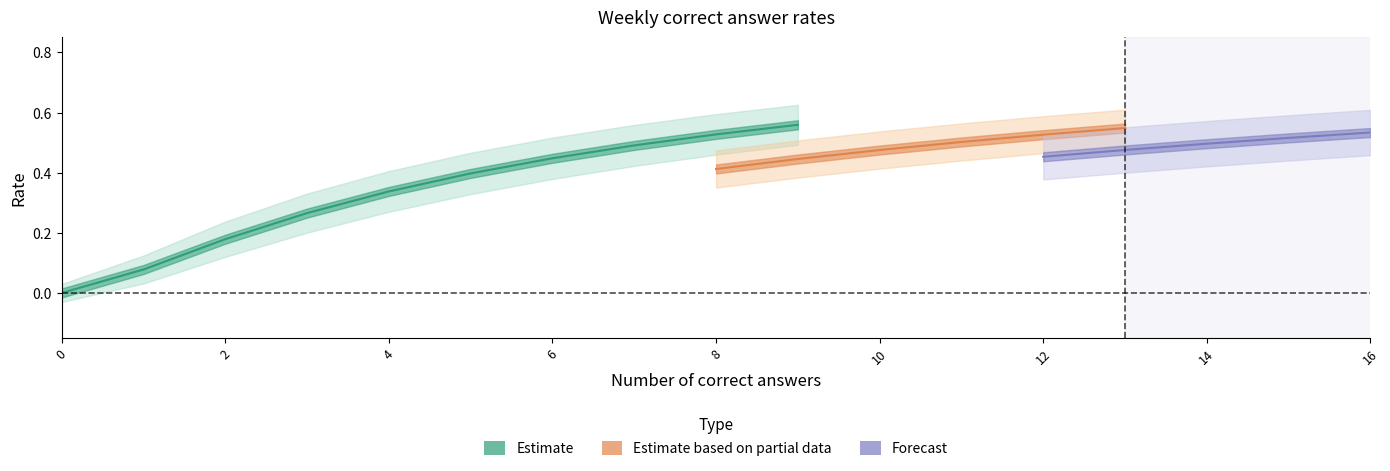

What is the value of the 3rd point from the left?

0.2